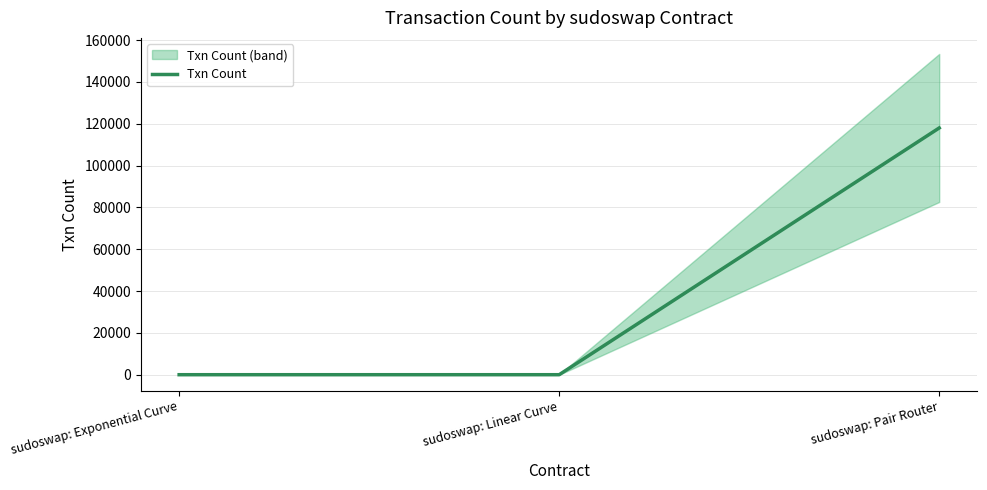

Does the chart have visible grid lines?

Yes